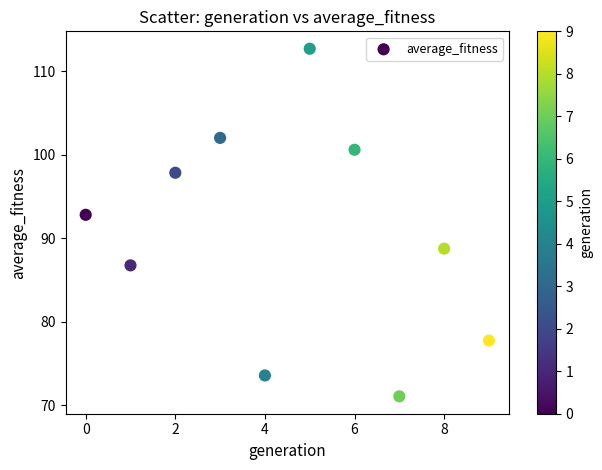

What is the average Y value?

90.4